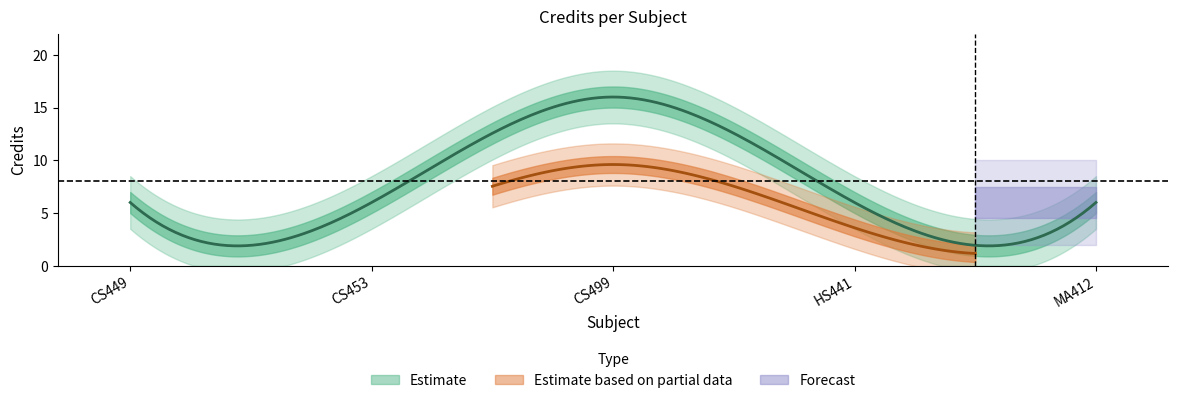

List the labels in order of value, smallest first.

CS449, CS453, HS441, MA412, CS499